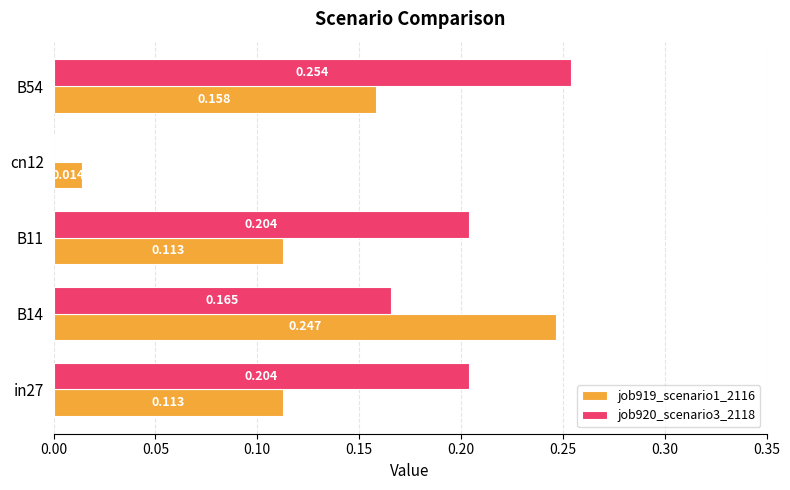

What is the sum of all job920_scenario3_2118 values?

0.8